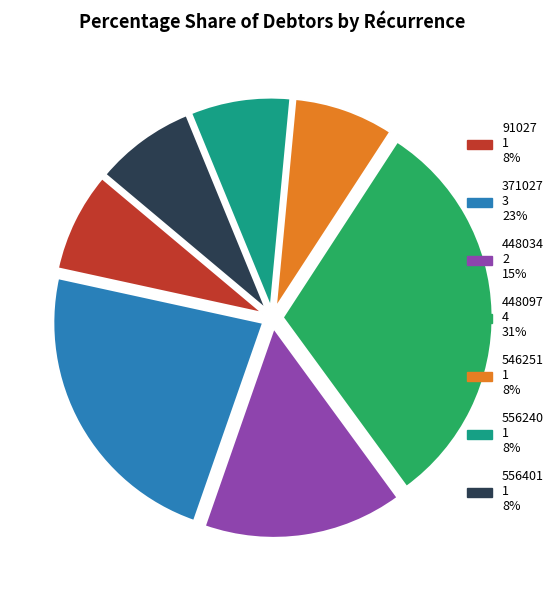

How many segments does this pie chart have?

7